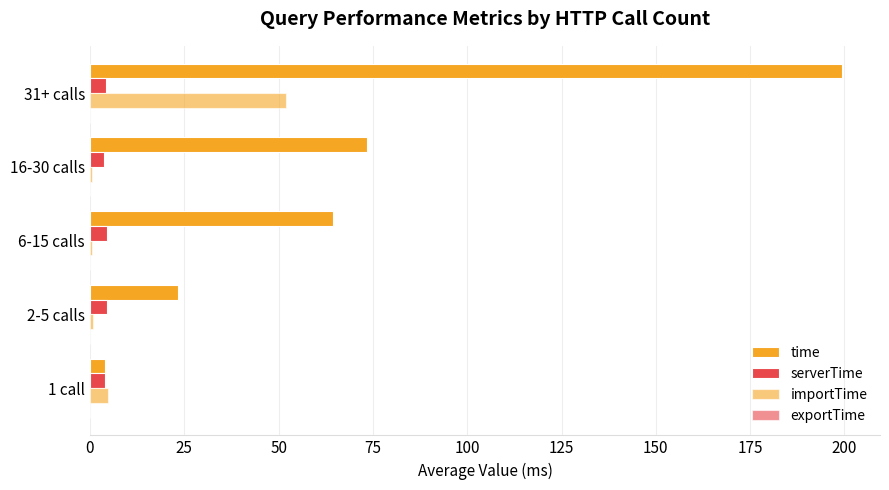

Count the number of data series in this chart.

4